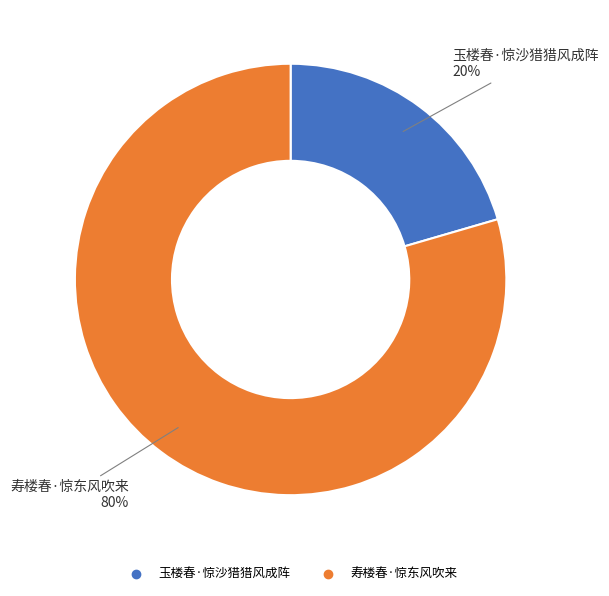

Is the sum of 玉楼春·惊沙猎猎风成阵 and 寿楼春·惊东风吹来 greater than half?

Yes